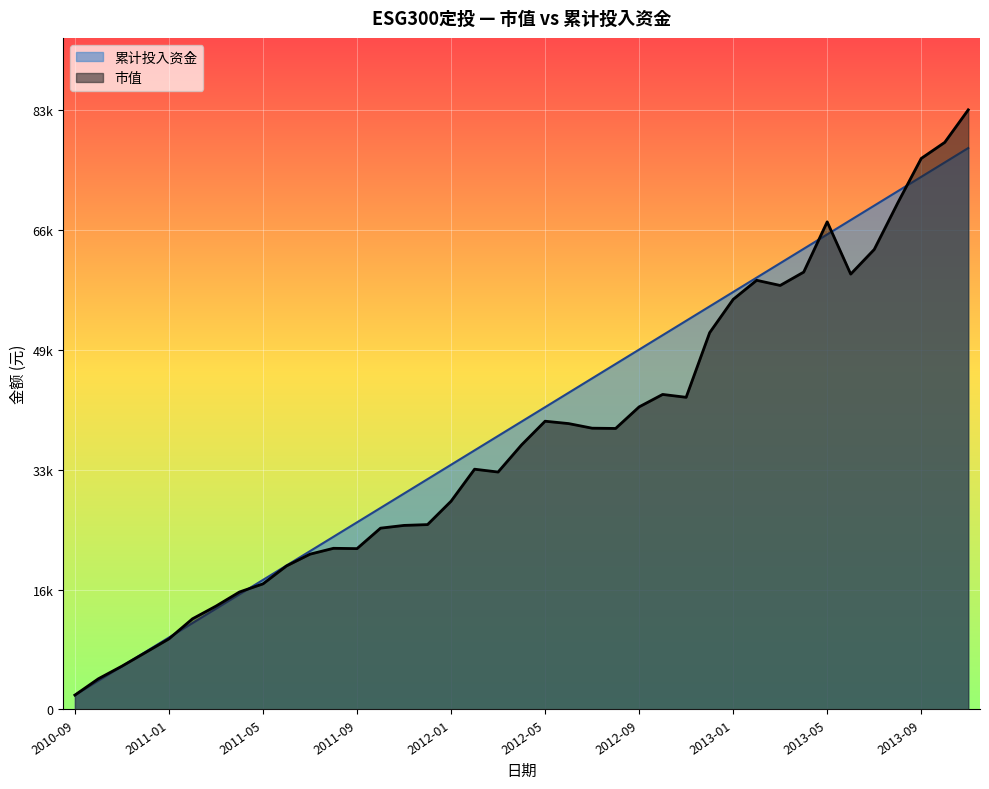

What is the difference between the maximum and second lowest values in the 市值 series?

79037.1